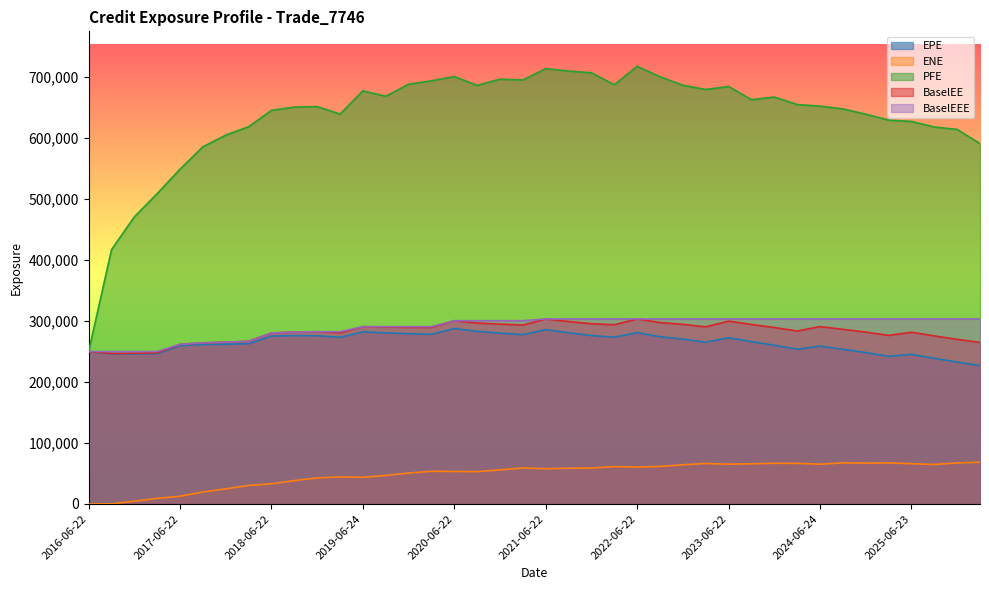

Which series has the largest total across all categories?

PFE